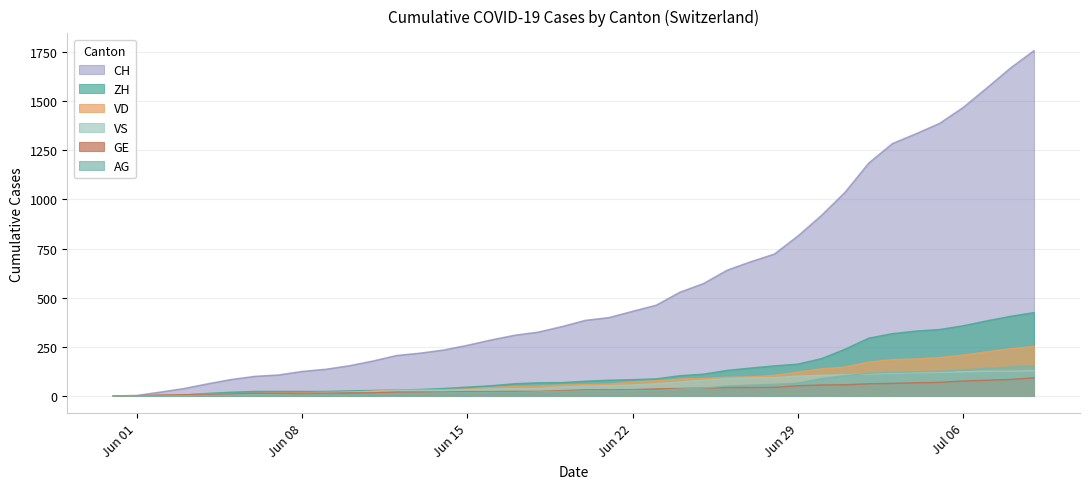

What is the value of the VD point at the 8th from the left?

15